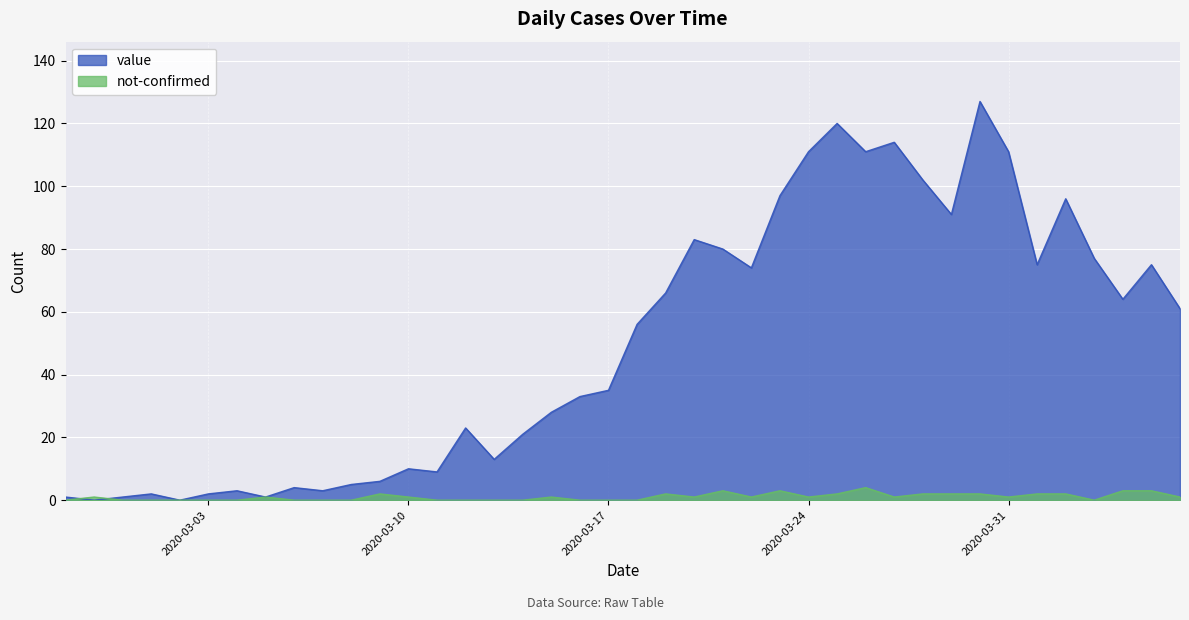

How many not-confirmed values are between 0 and 2?

35